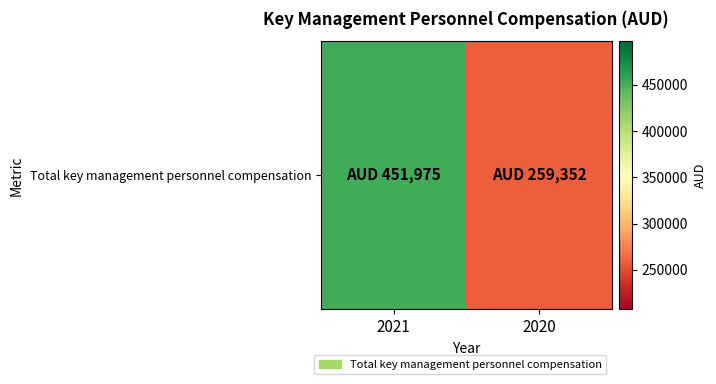

Rank the categories by value from lowest to highest.

2020, 2021